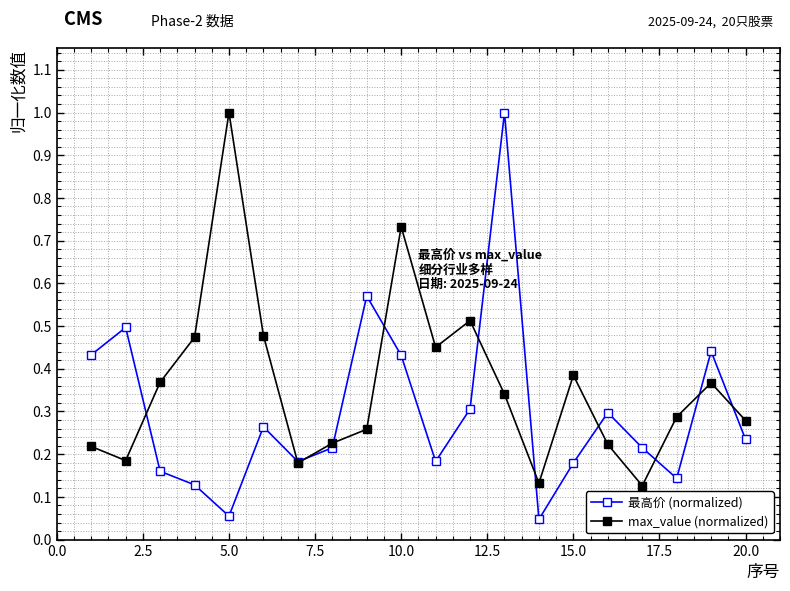

What is the maximum value for max_value (normalized)?

1.0